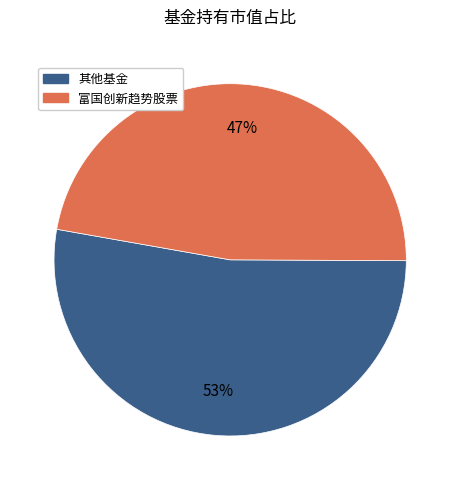

To the nearest percent, what is the average slice percentage?

50%